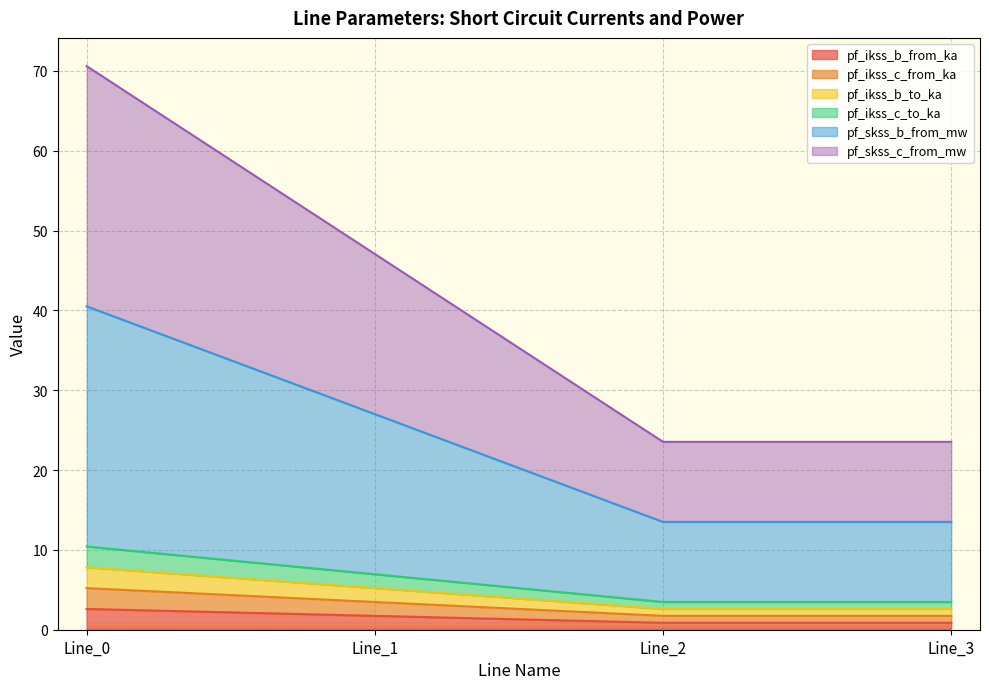

Where is pf_ikss_b_from_ka nearest to the value 1?

Line_3